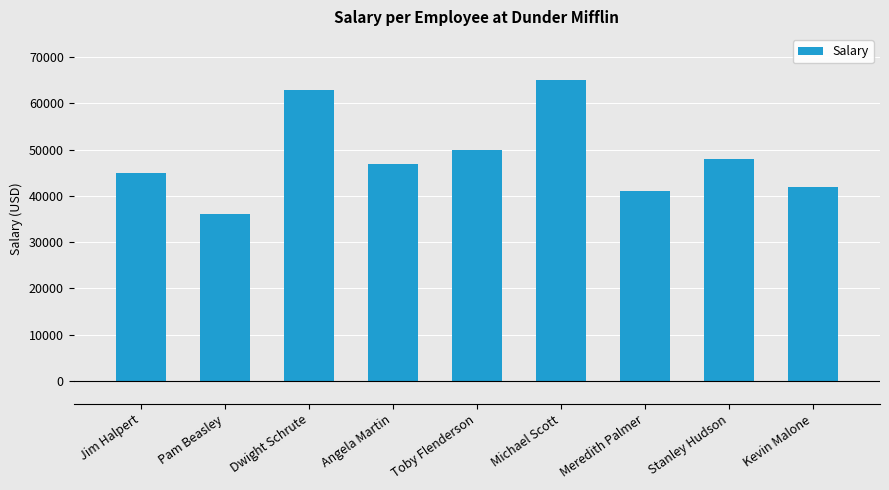

What is the smallest value displayed?

36000